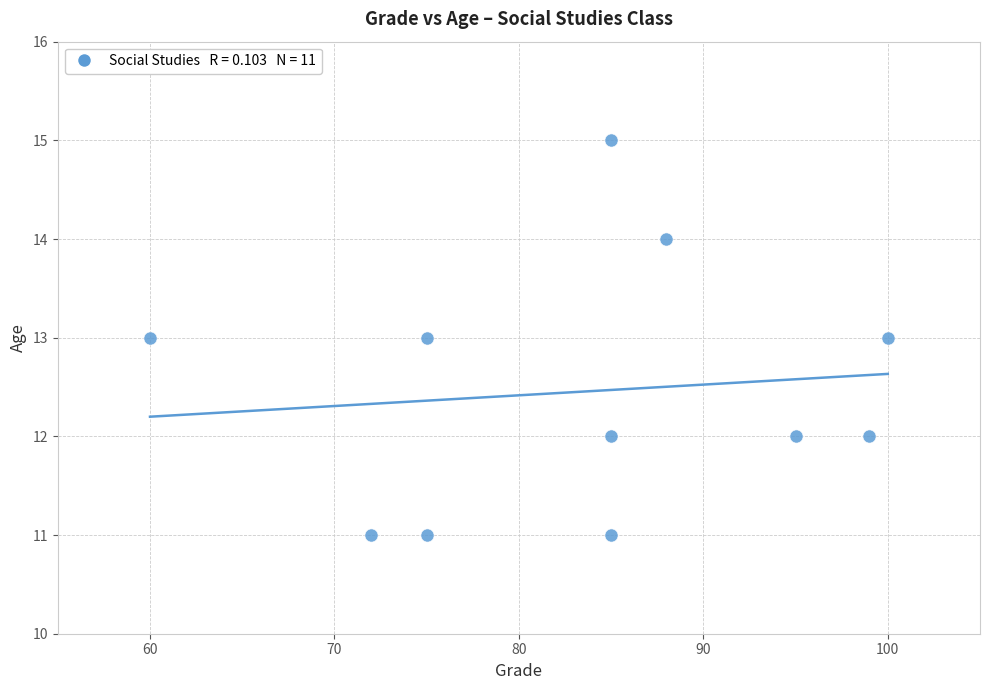

What is the range of X values (max minus min)?

40